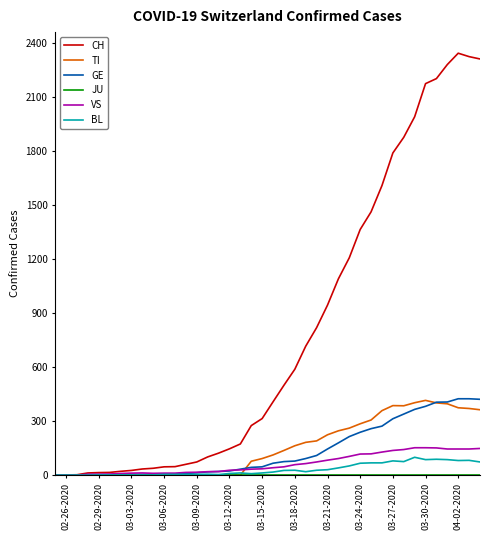

How many categories are shown in the chart?

40